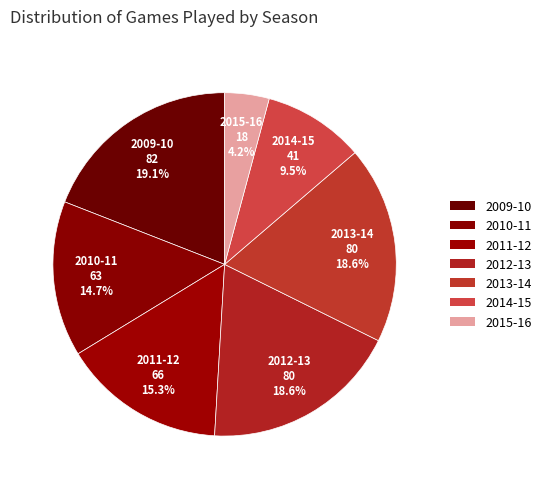

Between 2011-12 and 2014-15, which is larger?

2011-12